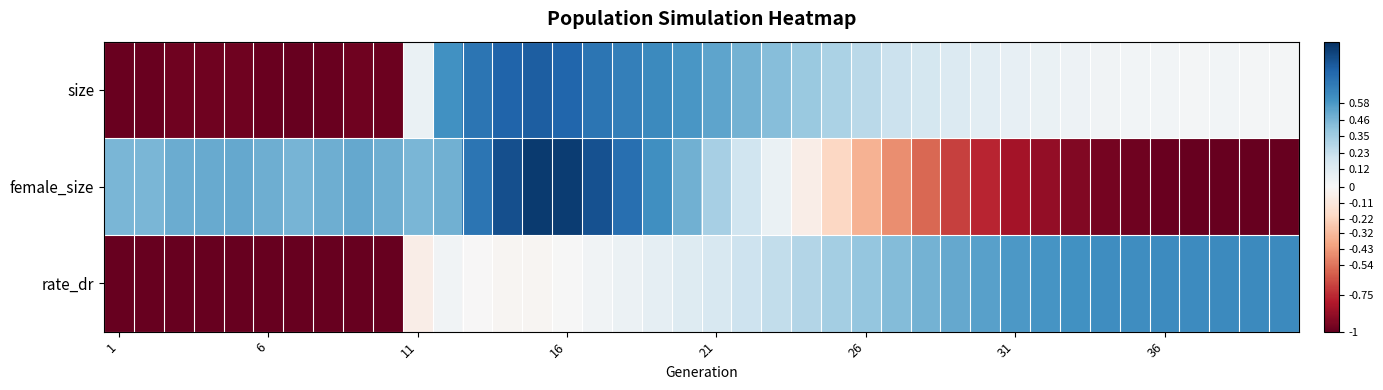

Which series has the largest range (max minus min)?

female_size